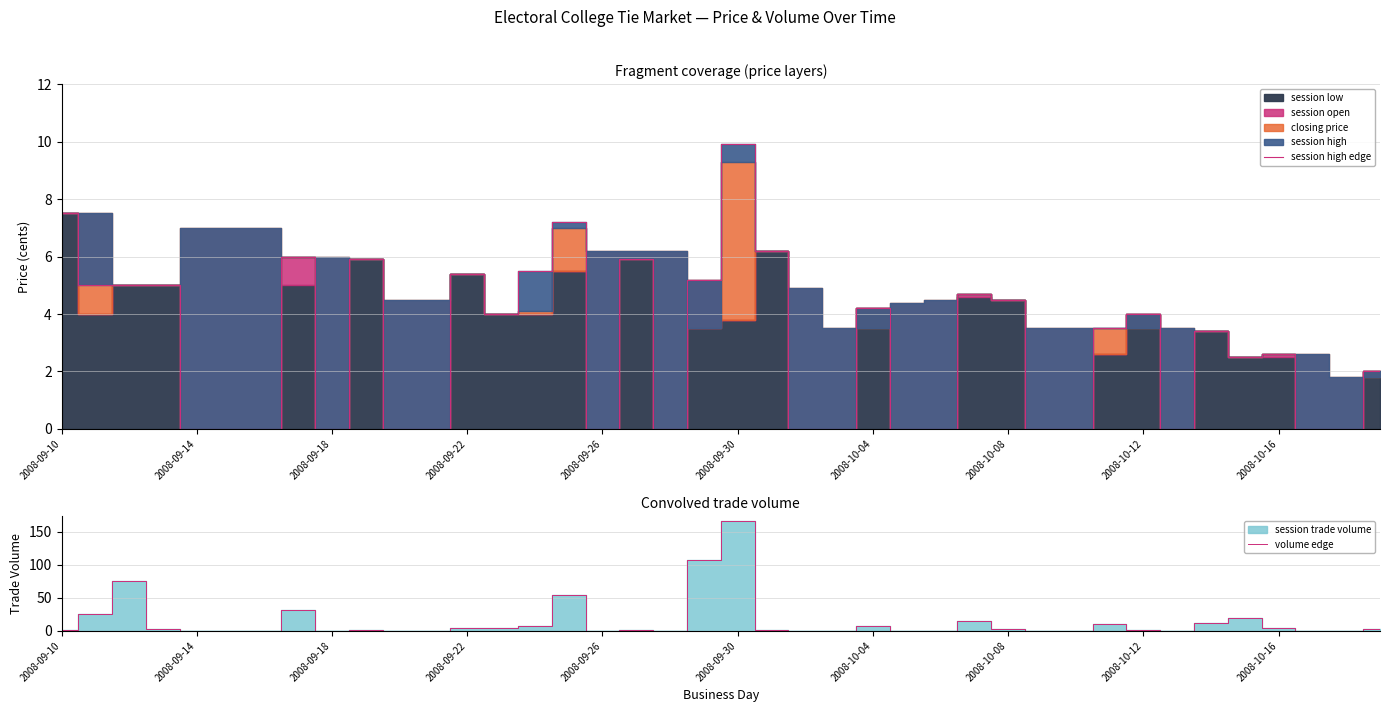

Reading right to left, extract all data points from this chart.

session high edge: 2.0	0.0	0.0	2.6	2.5	3.4	0.0	4.0	3.5	0.0	0.0	4.5	4.7	0.0	0.0	4.2	0.0	0.0	6.2	9.9	5.2	0.0	5.9	0.0	7.2	5.5	4.0	5.4	0.0	0.0	5.9	0.0	6.0	0.0	0.0	0.0	5.0	5.0	5.0	7.5
volume edge: 3.0	0.0	0.0	4.0	20.0	12.0	0.0	1.0	11.0	0.0	0.0	3.0	15.0	0.0	0.0	8.0	0.0	0.0	1.0	166.0	108.0	0.0	2.0	0.0	55.0	8.0	5.0	5.0	0.0	0.0	1.0	0.0	31.0	0.0	0.0	0.0	3.0	76.0	25.0	1.0